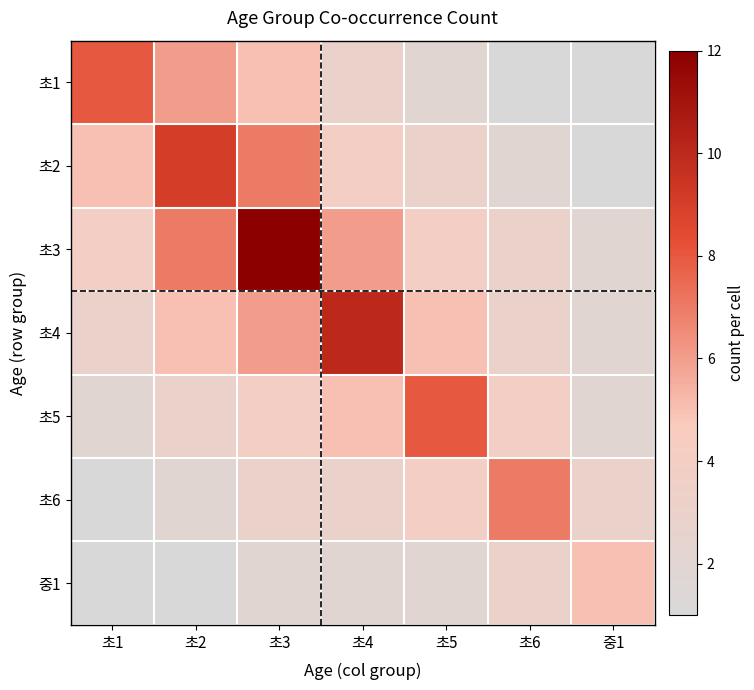

What is the difference between the highest and lowest values at 중1?

4